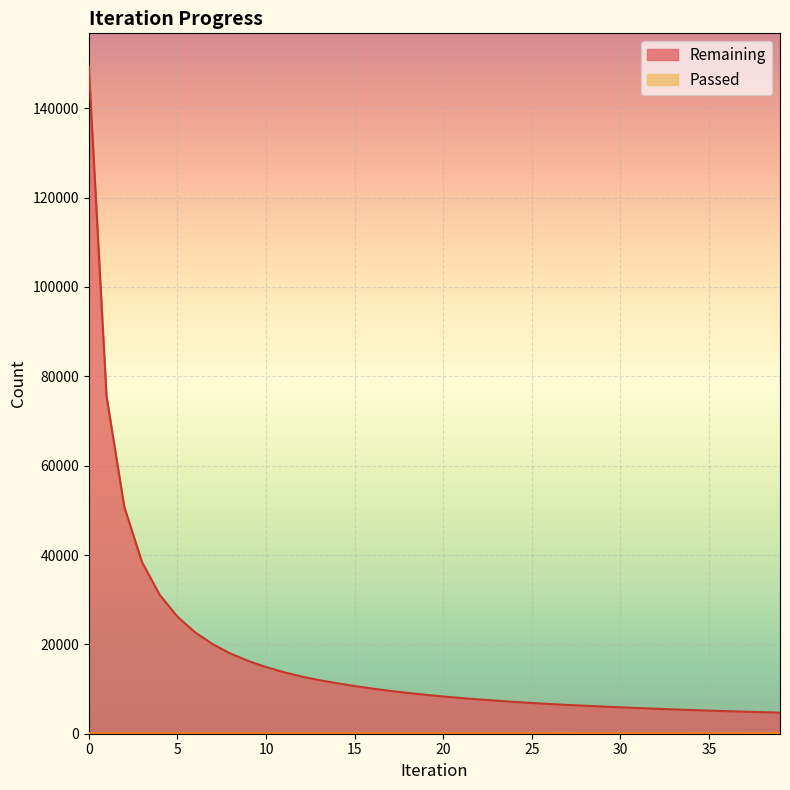

True or false: Remaining and Passed intersect in this chart.

False